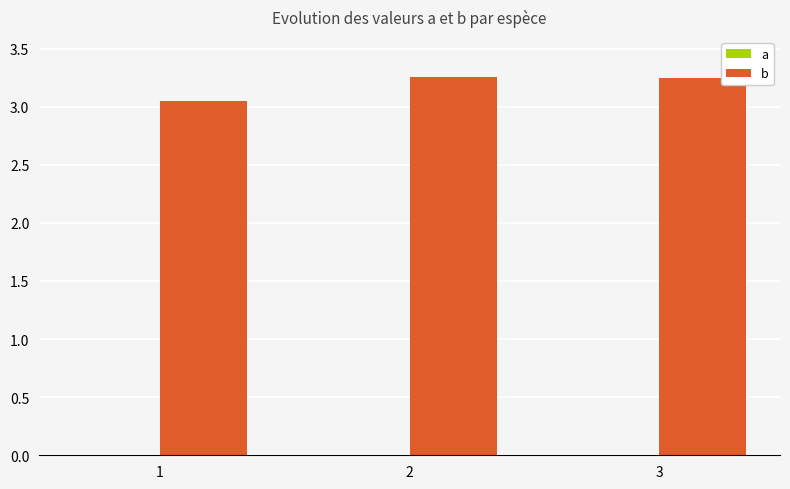

The value of a at 1 is 0.0. True or false?

True